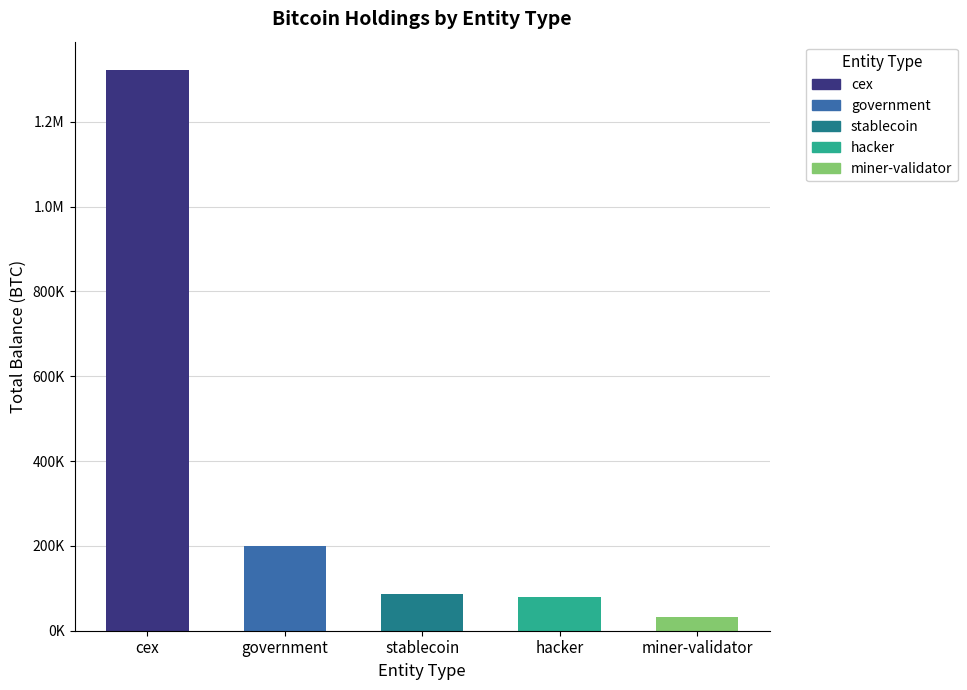

What is the label of the 4th bar from the left?

hacker